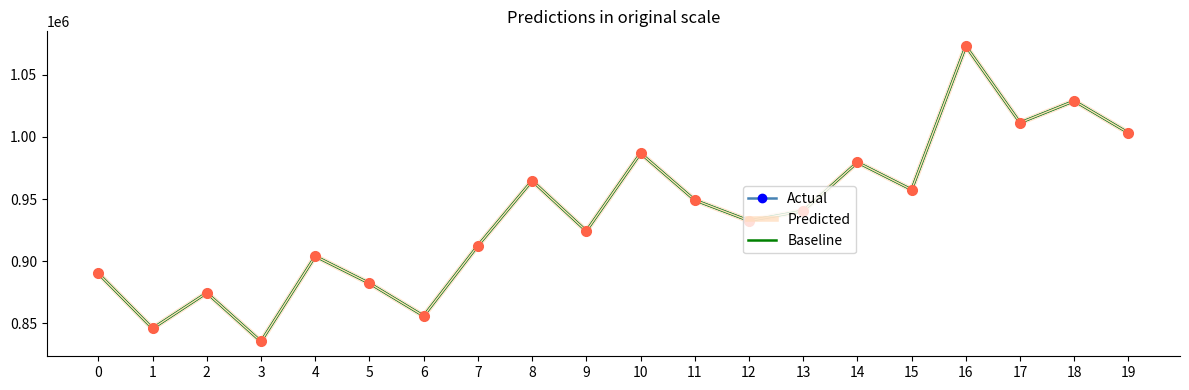

Reading right to left, list all the values displayed in this chart.

Actual: 1003217.1	1028958.5	1011433.1	1073057.9	957560.2	979543.1	940479.1	932586.4	949173.5	986880.4	924299.5	964758.5	912514.2	855960.3	882211.3	904020.4	835388.9	874519.2	845933.7	890097.3
Predicted: 1003217.1	1028958.5	1011433.1	1073057.9	957560.2	979543.1	940479.1	932586.4	949173.5	986880.4	924299.5	964758.5	912514.2	855960.3	882211.3	904020.4	835388.9	874519.2	845933.7	890097.3
Baseline: 1003210.5	1028951.6	1011421.9	1073054.2	957554.4	979536.3	940468.2	932577.8	949162.9	986872.5	924289.8	964750.8	912503.8	855951.3	882203.7	904013.9	835376.2	874507.8	845923.3	890088.2